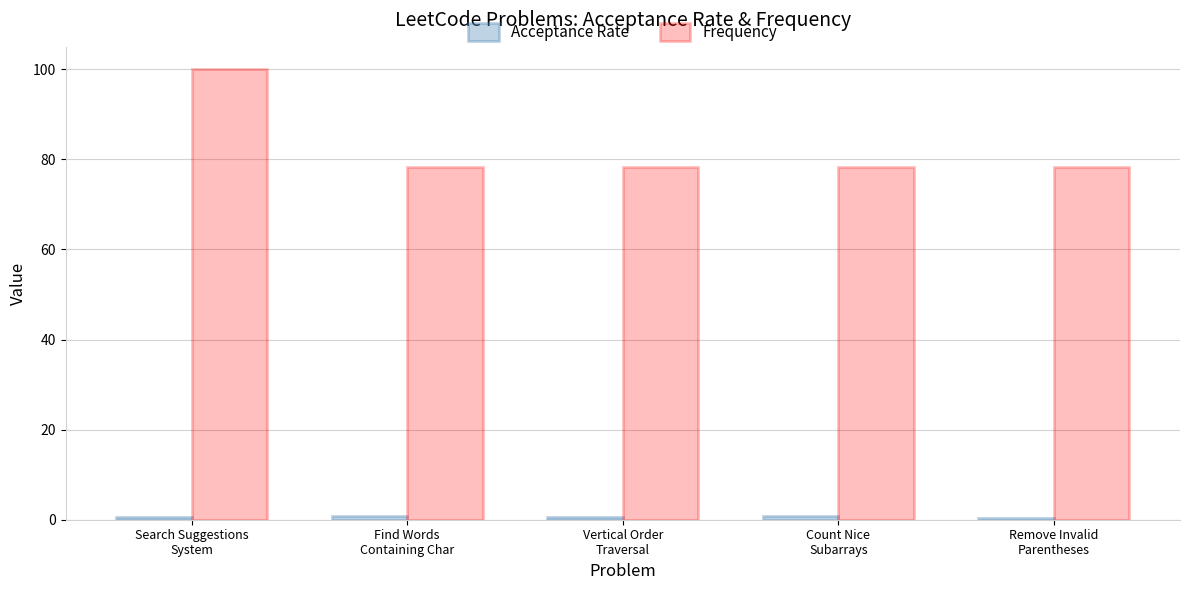

Which series has the largest total across all categories?

Frequency